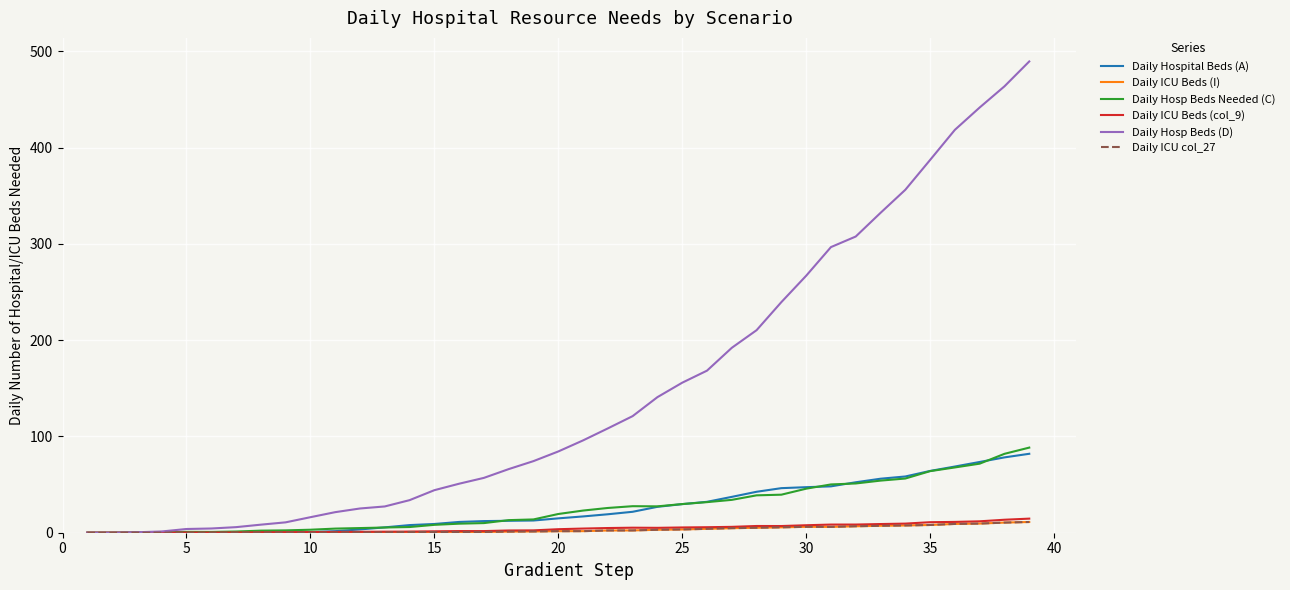

Which series has the widest spread of values?

Daily Hosp Beds (D)